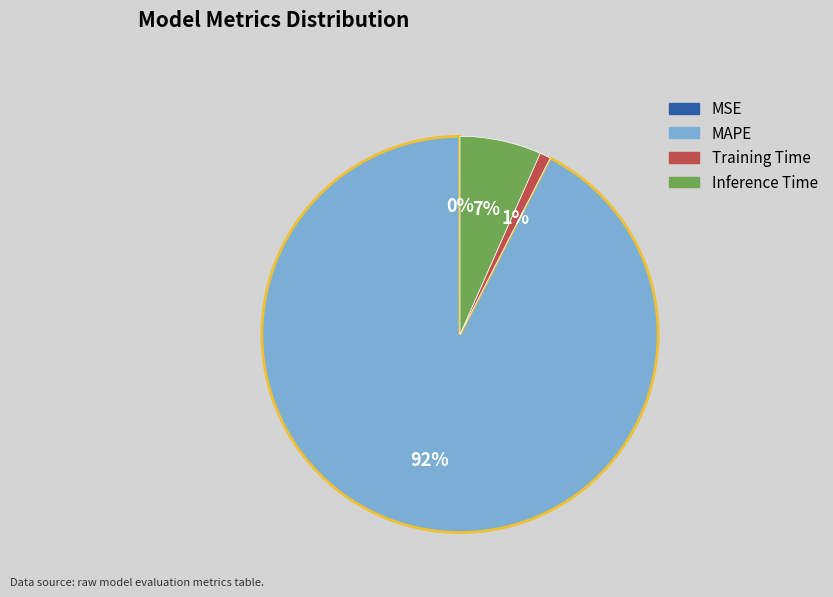

Which slice is the largest?

MAPE